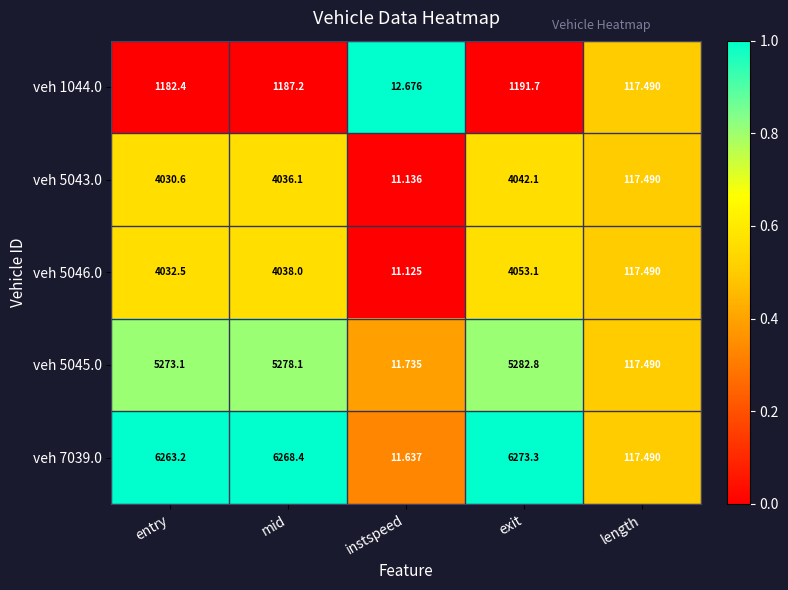

What is the difference between the highest and lowest values at entry?

5080.8